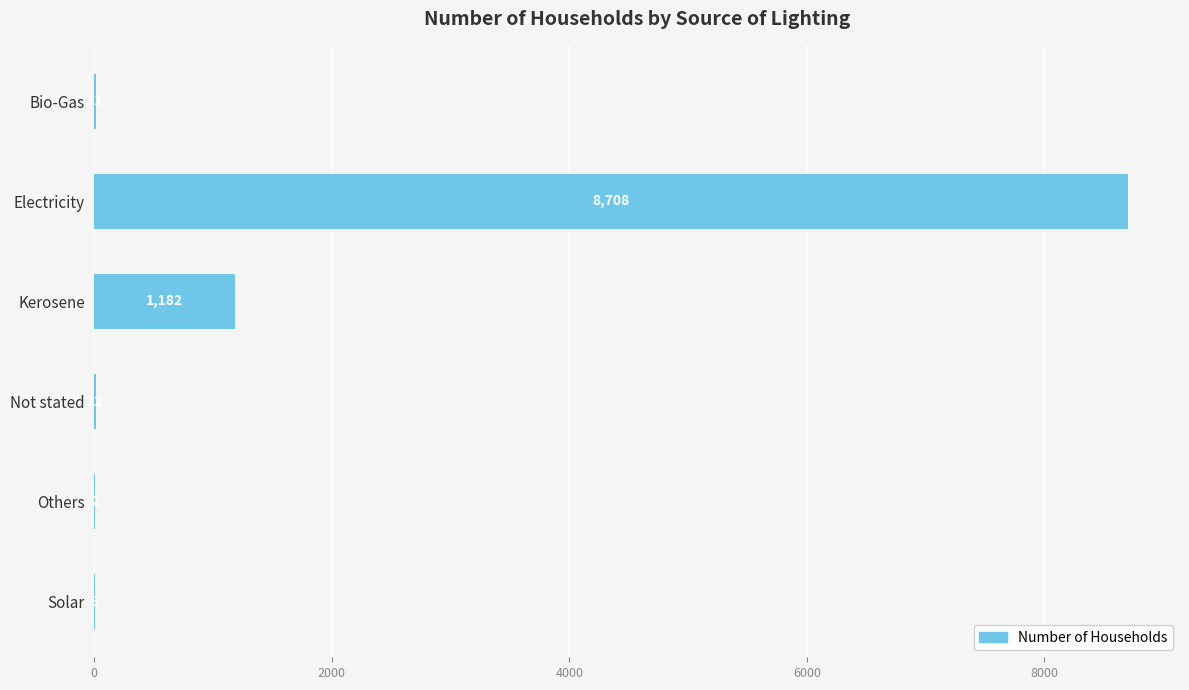

Reading bottom to top, extract all data points from this chart.

Solar=9	Others=2	Not stated=12	Kerosene=1182	Electricity=8708	Bio-Gas=11